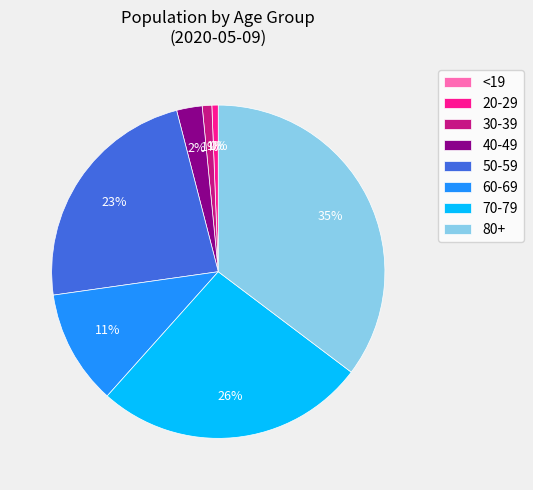

How many segments does this pie chart have?

8